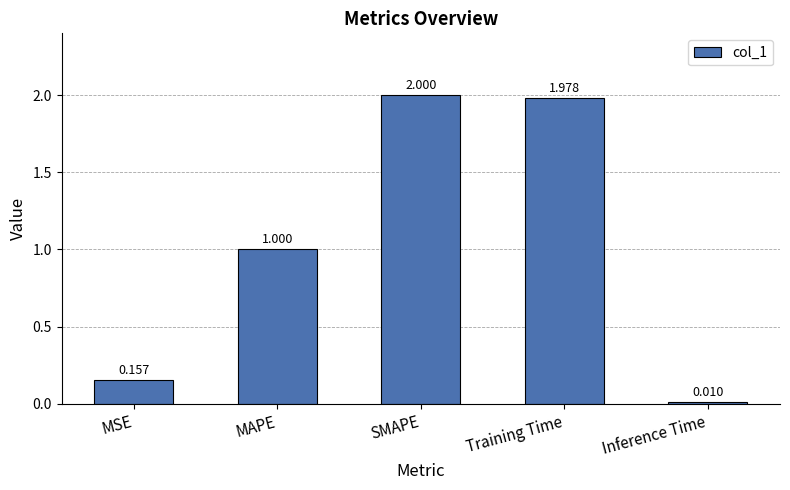

What is the ratio of the value at MAPE to the value at Training Time?

0.5